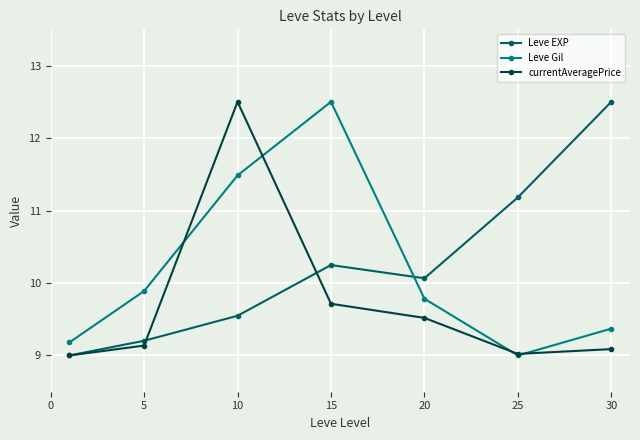

In Leve EXP, how many points are higher than both neighbors (excluding endpoints)?

1